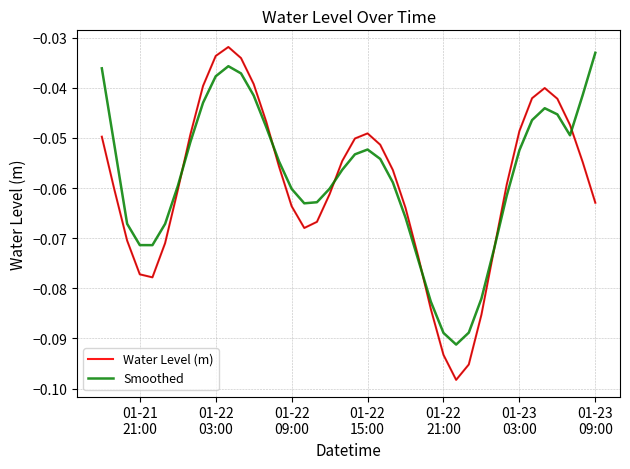

What is the sum of all Water Level (m) values?

-2.4